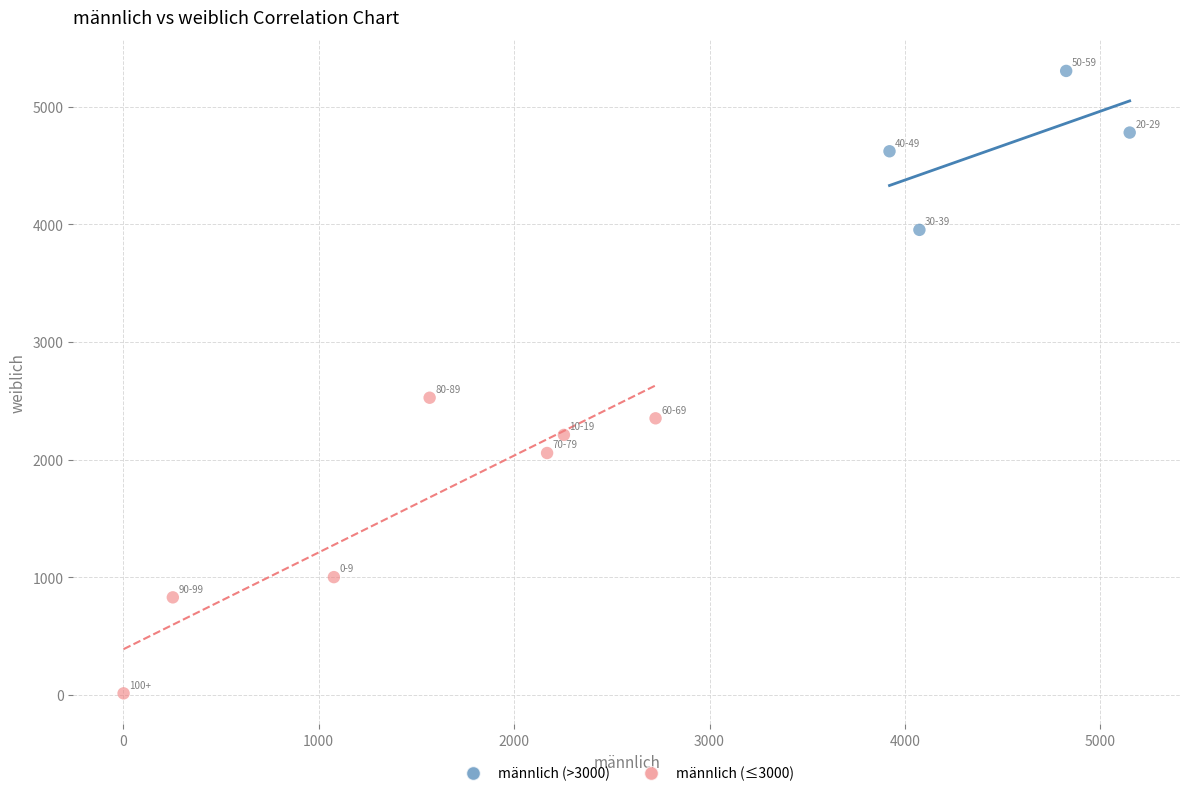

What are all the series names shown in the legend?

männlich (>3000), männlich (≤3000)